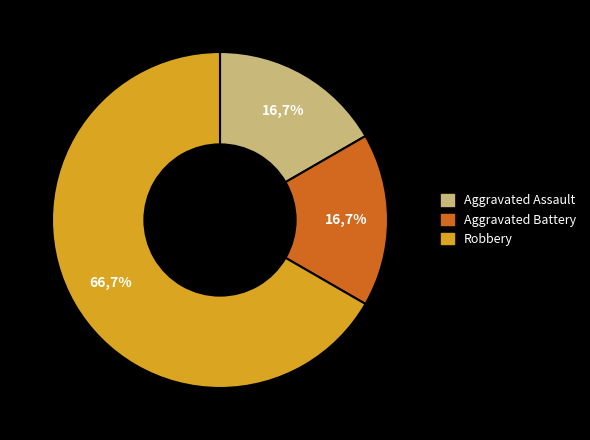

How many slices are in this pie chart?

3